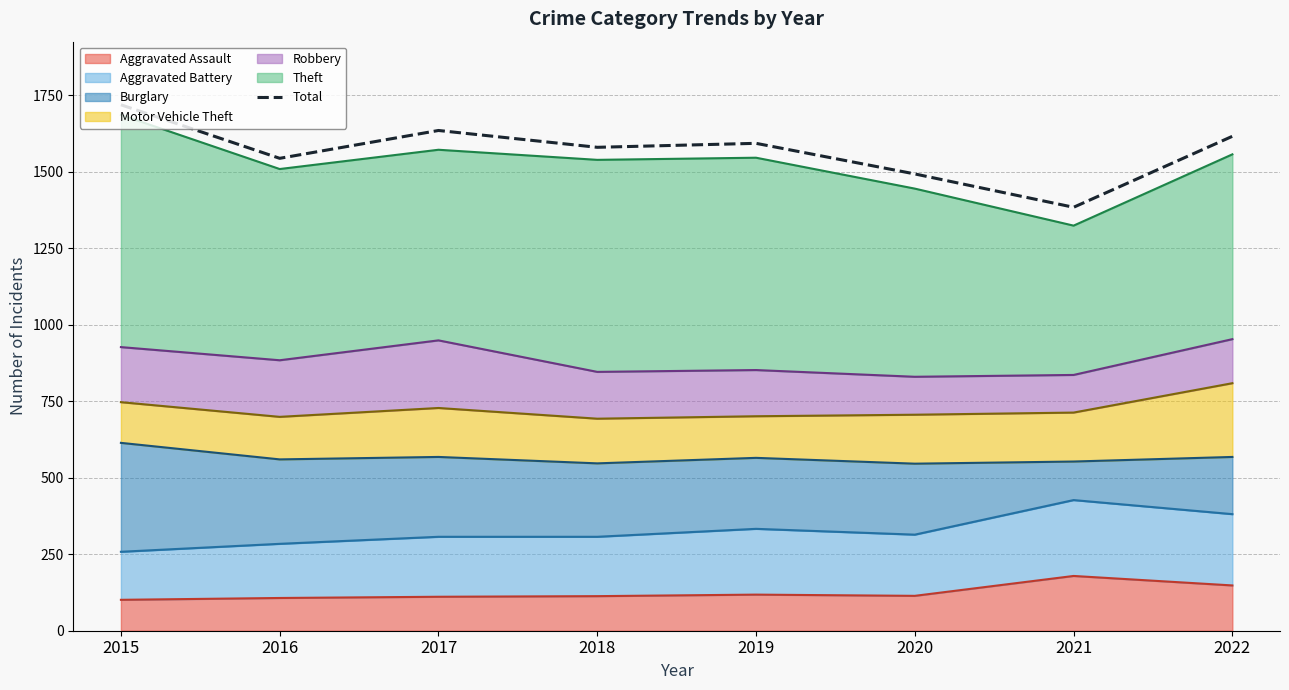

What is the sum of the values at 2019 and 2021?

2977